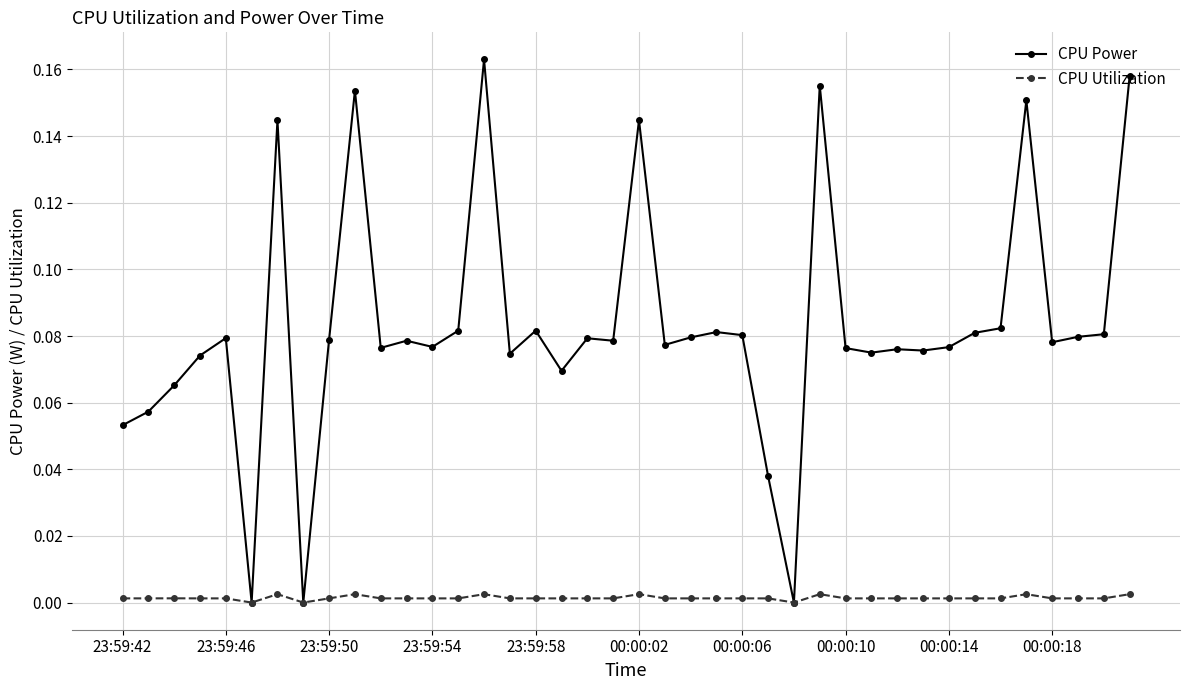

Which series has the widest spread of values?

CPU Power